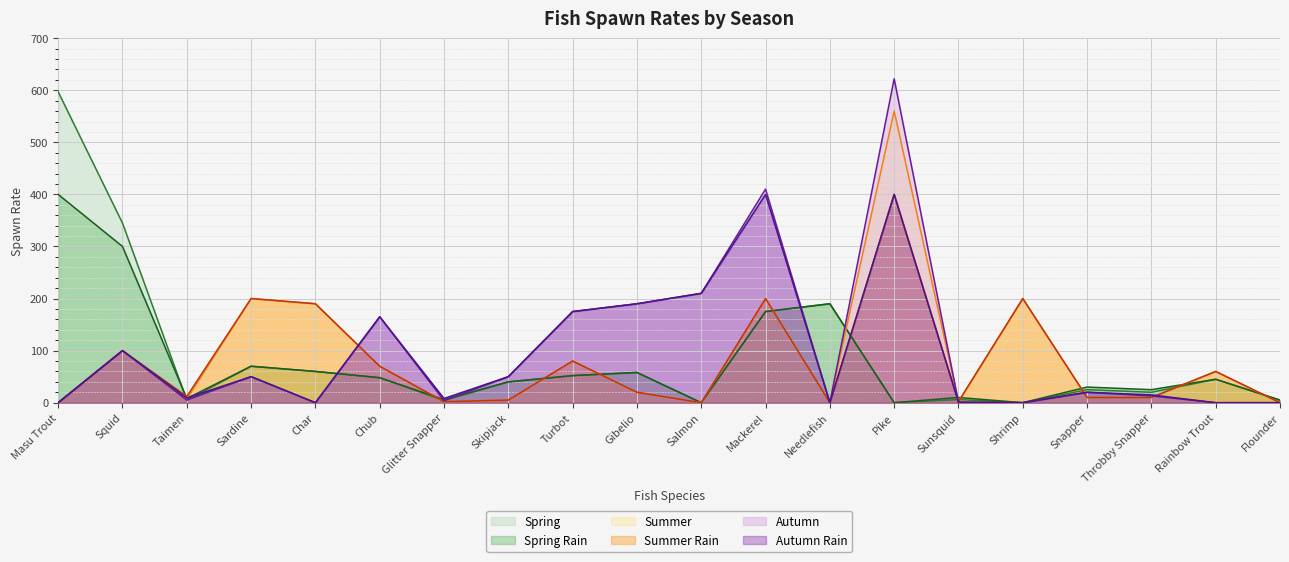

At how many categories does at least one series exceed 337?

4